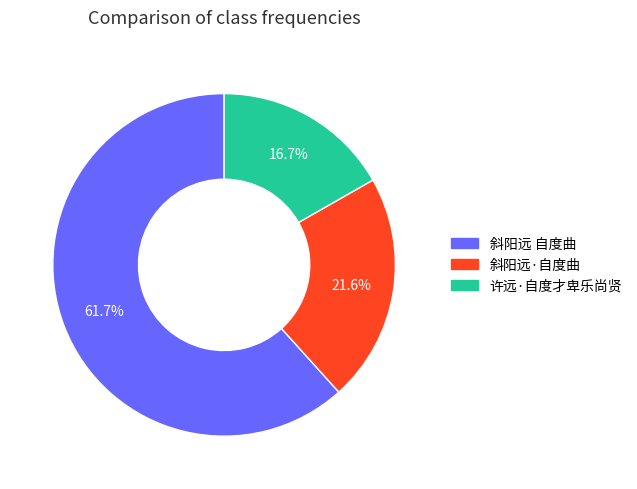

What percentage is the 许远·自度才卑乐尚贤 slice, to the nearest percent?

17%